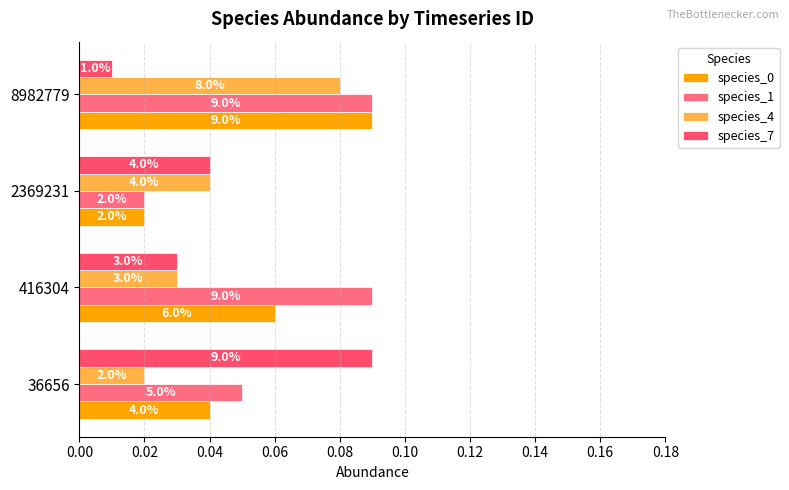

Reading left to right, transcribe all the data shown in this chart.

species_0: 0.0	0.1	0.0	0.1
species_1: 0.1	0.1	0.0	0.1
species_4: 0.0	0.0	0.0	0.1
species_7: 0.1	0.0	0.0	0.0